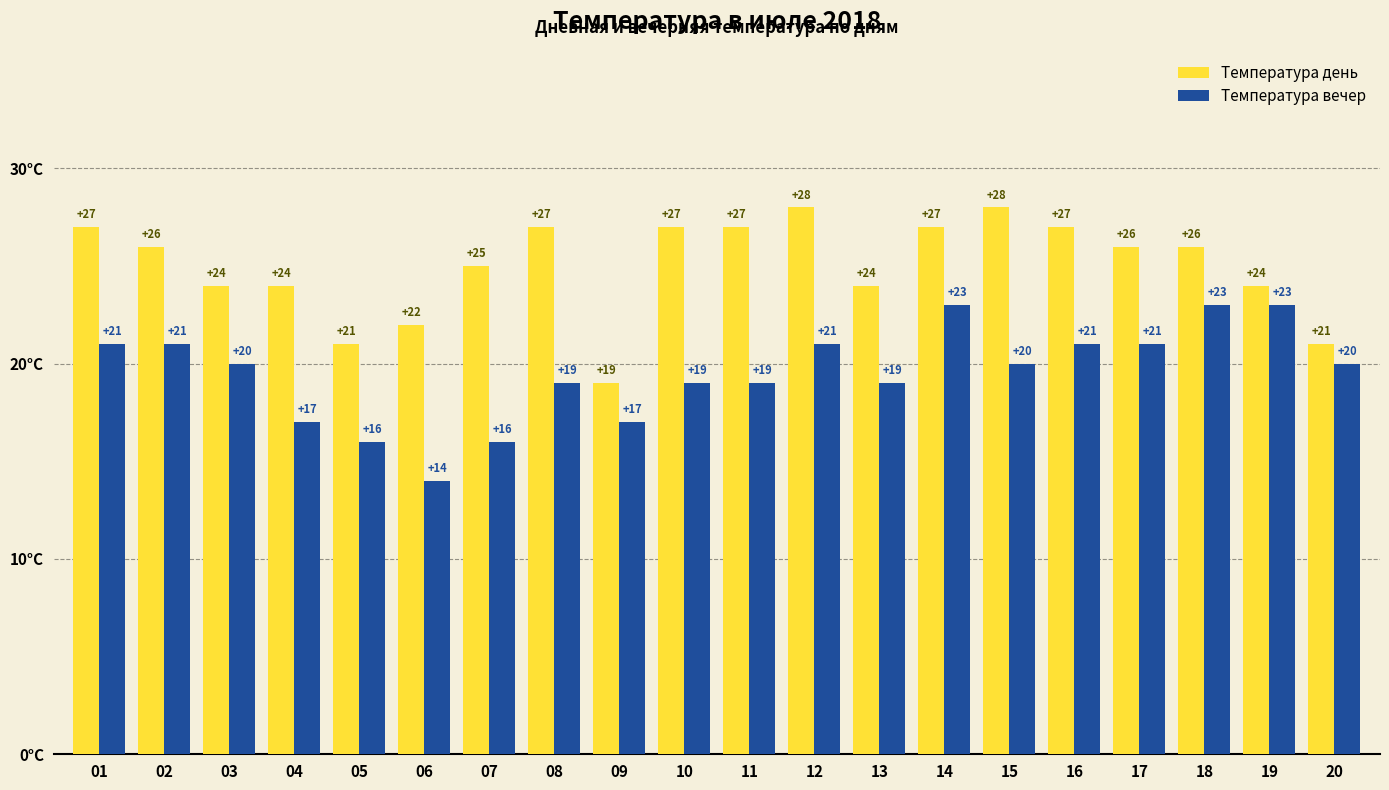

What is the value of the Температура день bar at the 18th from the left?

26